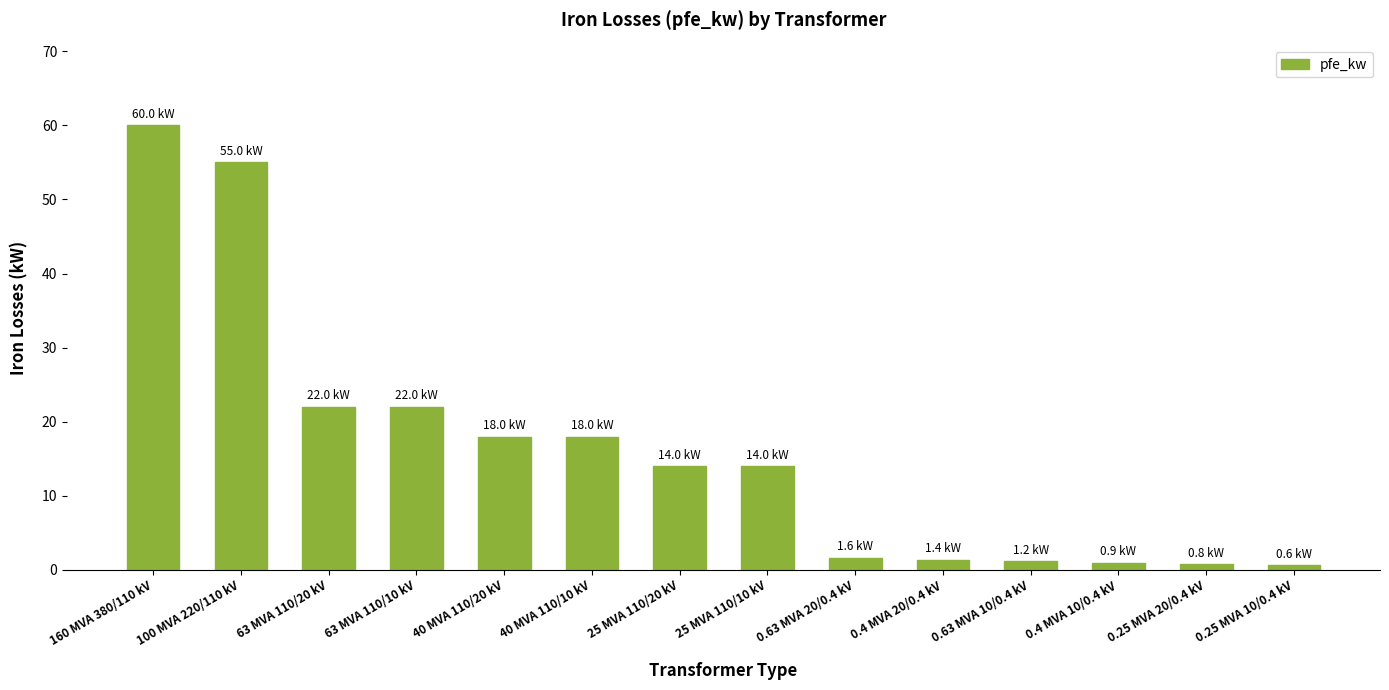

Which category has the highest value across all series?

160 MVA 380/110 kV